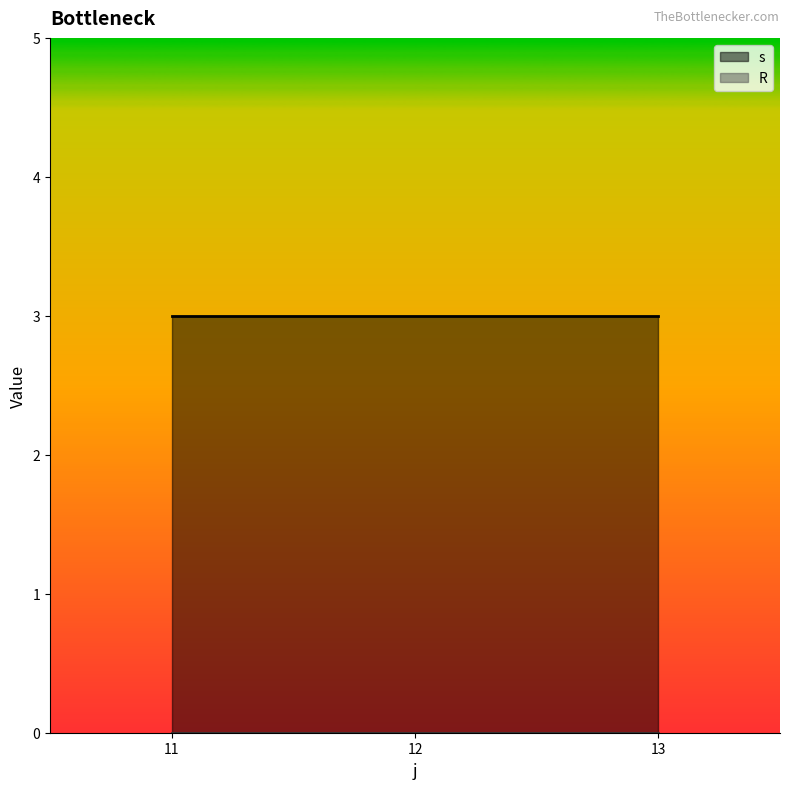

What is the sum of the s values at 11 and 13?

6